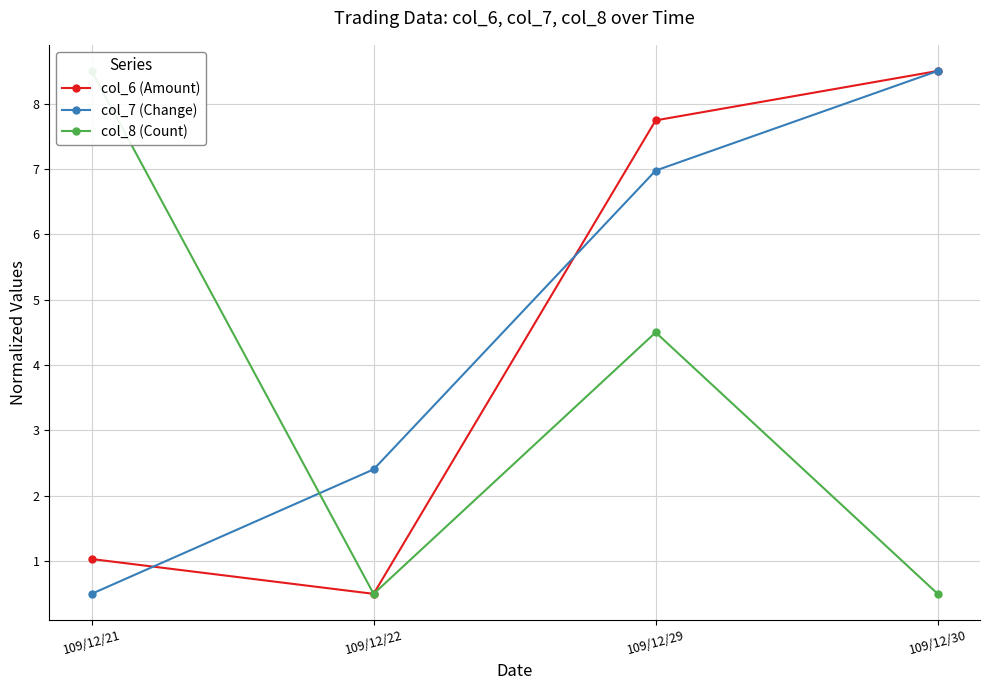

What is the minimum value for col_8 (Count)?

0.5